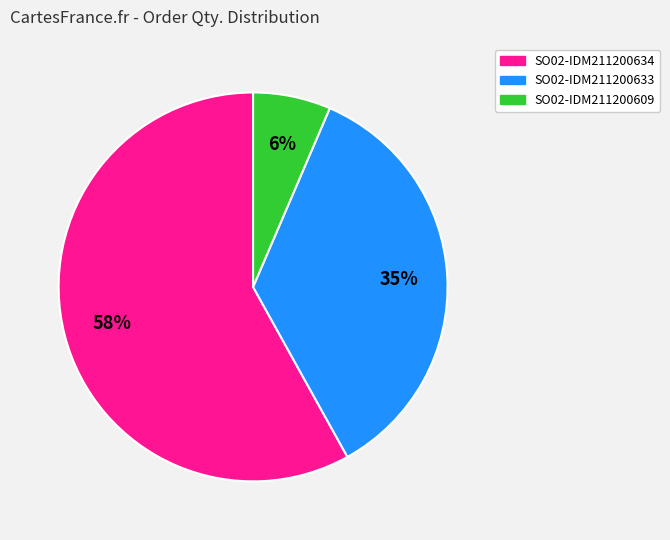

Do SO02-IDM211200633 and SO02-IDM211200634 together represent more than half of the pie?

Yes